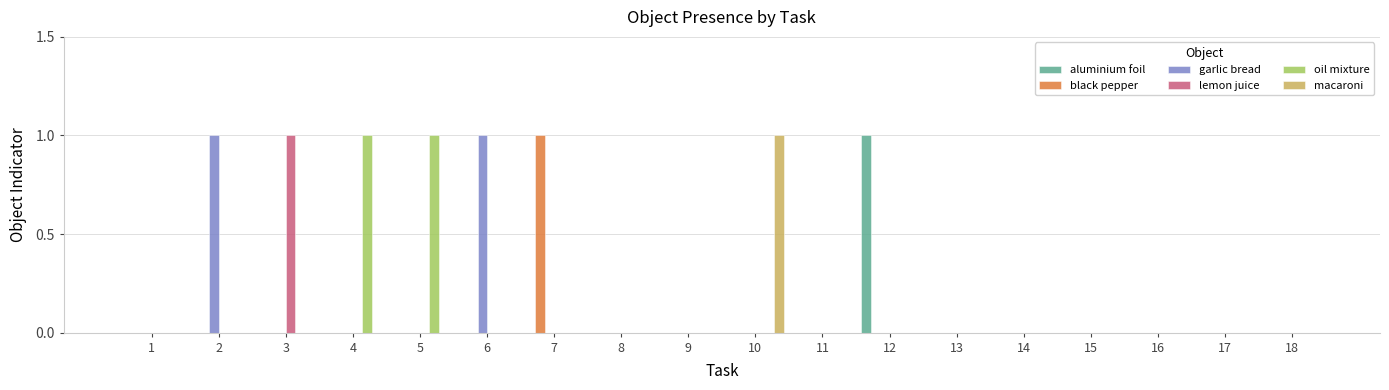

True or false: oil mixture has a value of 0 at 9.

True